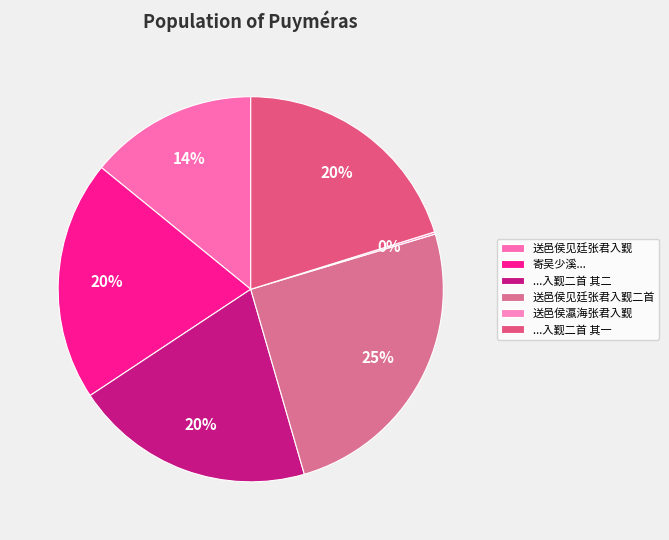

Does any single category account for the majority?

No